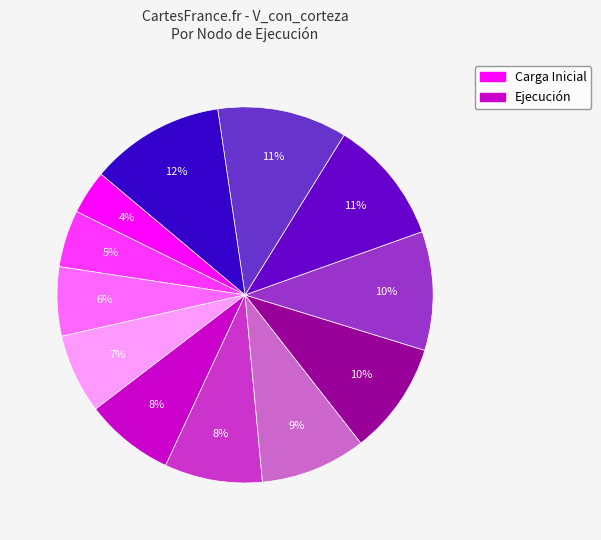

To the nearest percent, what is the difference between the largest and smallest slice percentages?

8%